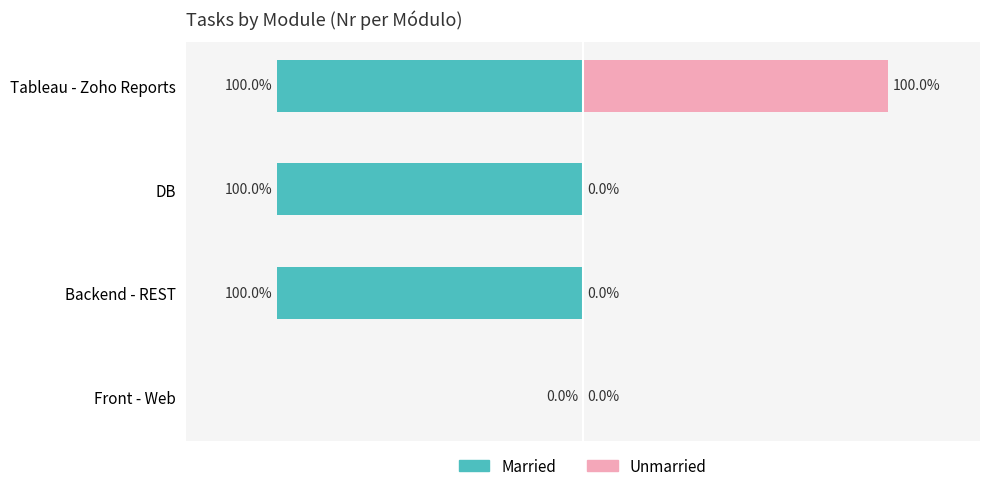

How many data points in Married are above -100?

1